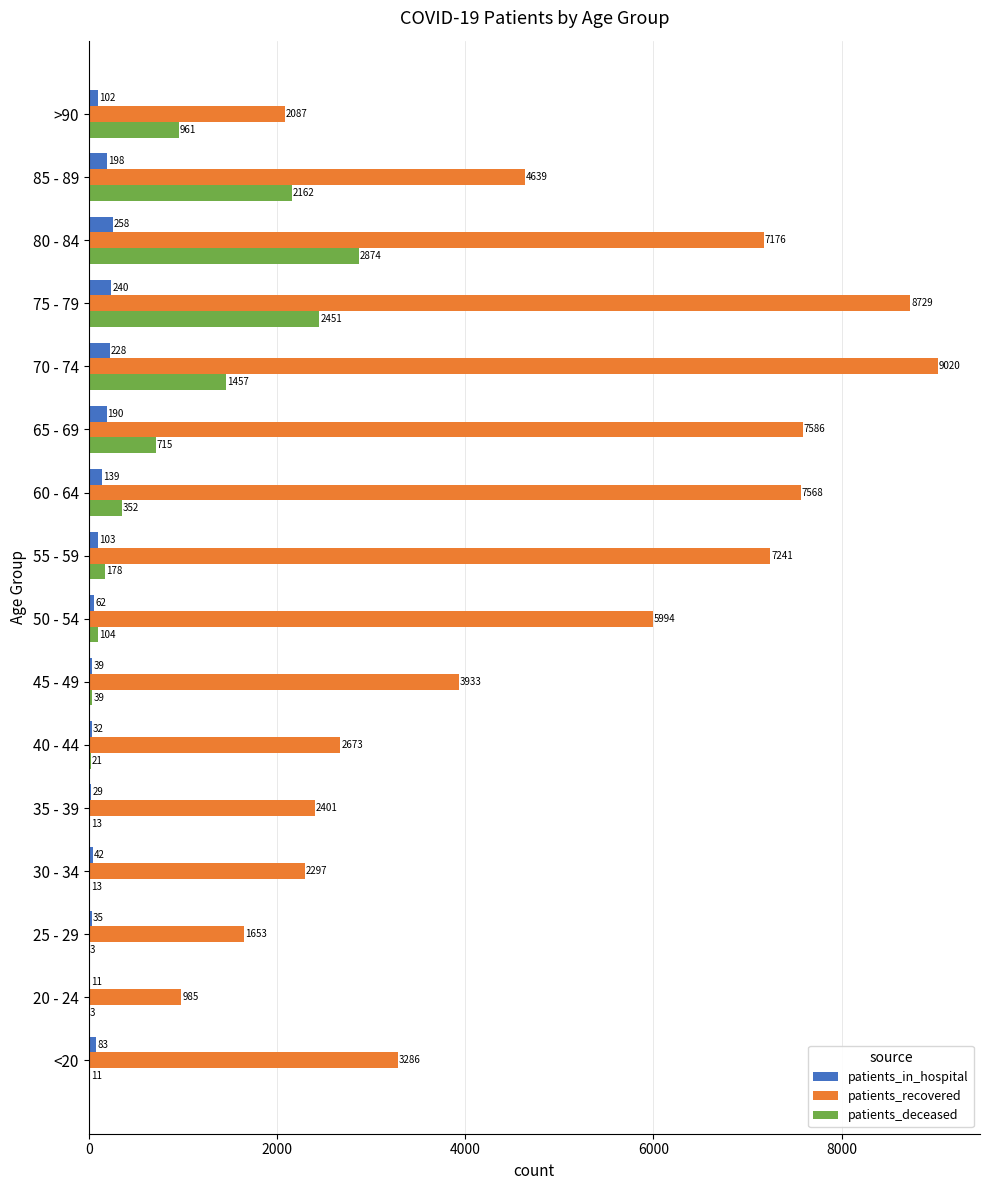

What is the sum of the patients_deceased values at 85 - 89 and <20?

2173